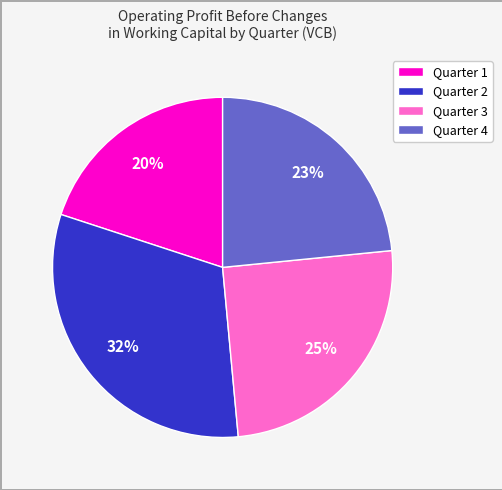

Rank the categories by value from lowest to highest.

Quarter 1, Quarter 4, Quarter 3, Quarter 2